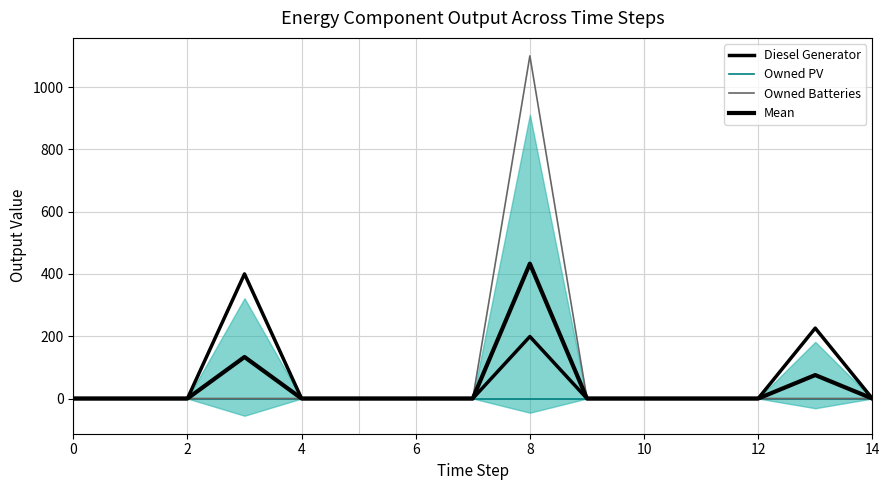

Which series has the widest spread of values?

Owned Batteries